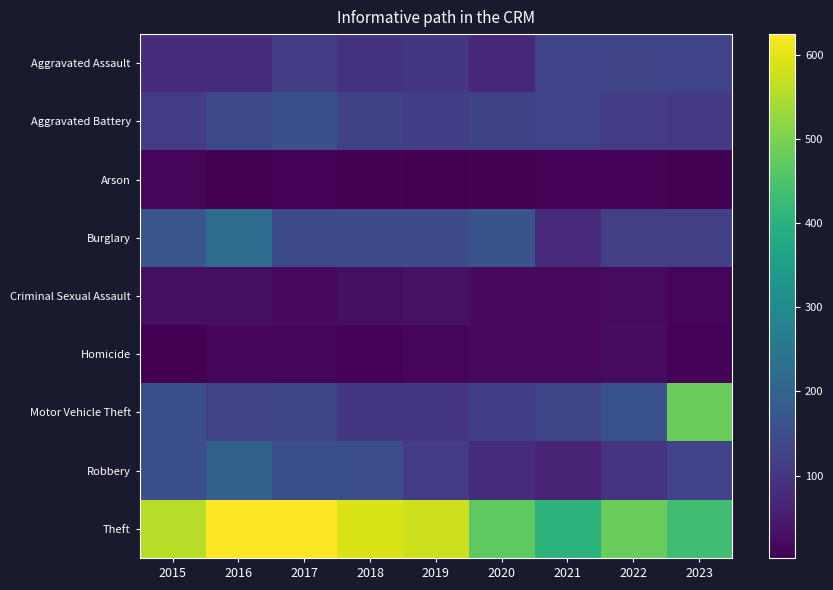

Reading right to left, extract all data points from this chart.

Aggravated Assault: 2023=127	2022=130	2021=127	2020=73	2019=100	2018=94	2017=116	2016=83	2015=82
Aggravated Battery: 2023=109	2022=113	2021=127	2020=126	2019=117	2018=126	2017=153	2016=139	2015=112
Arson: 2023=5	2022=8	2021=8	2020=6	2019=2	2018=5	2017=8	2016=6	2015=12
Burglary: 2023=119	2022=120	2021=78	2020=165	2019=147	2018=148	2017=141	2016=219	2015=169
Criminal Sexual Assault: 2023=10	2022=20	2021=17	2020=18	2019=29	2018=25	2017=18	2016=26	2015=24
Homicide: 2023=7	2022=22	2021=17	2020=18	2019=10	2018=8	2017=14	2016=12	2015=3
Motor Vehicle Theft: 2023=482	2022=159	2021=133	2020=117	2019=101	2018=102	2017=132	2016=130	2015=153
Robbery: 2023=127	2022=97	2021=63	2020=82	2019=110	2018=151	2017=153	2016=196	2015=153
Theft: 2023=433	2022=484	2021=405	2020=471	2019=577	2018=590	2017=625	2016=624	2015=557